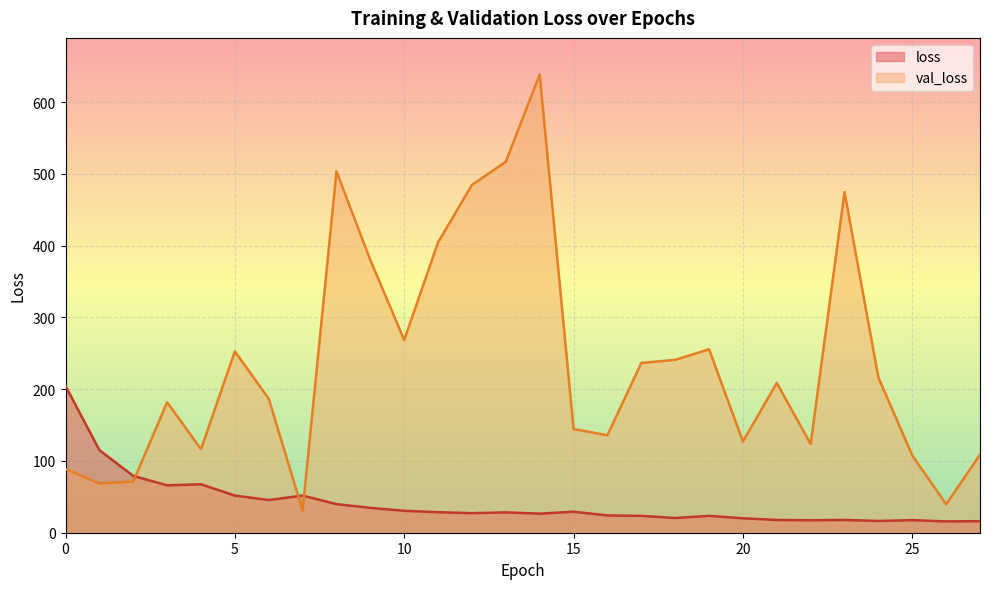

How many data points does each series have?

28